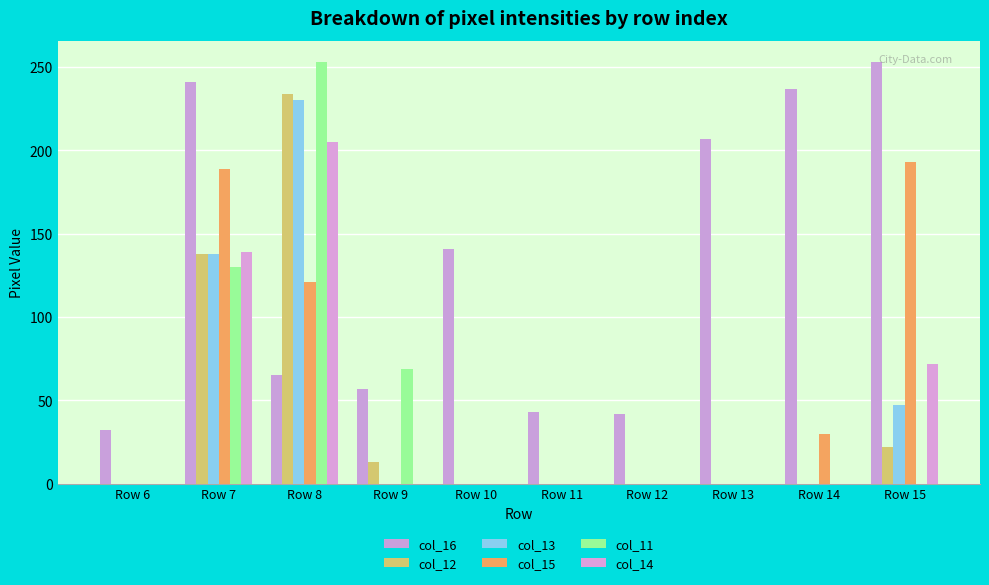

Rank the series at Row 10 from lowest to highest value.

col_12, col_13, col_15, col_11, col_14, col_16